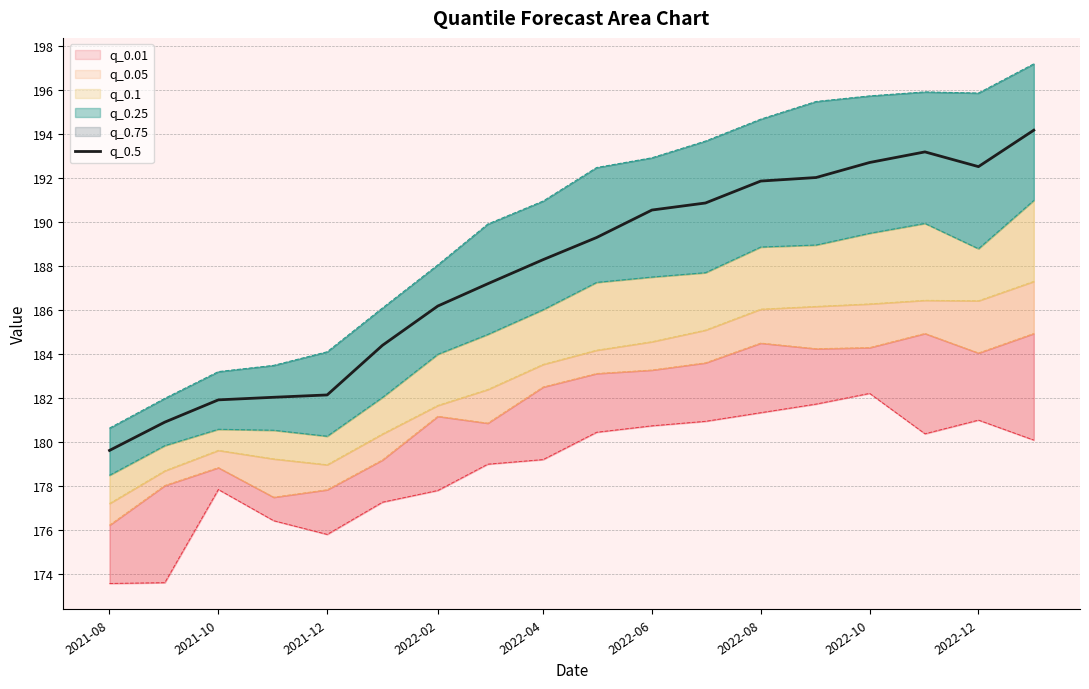

At which label does q_0.5 reach its minimum?

2021-08